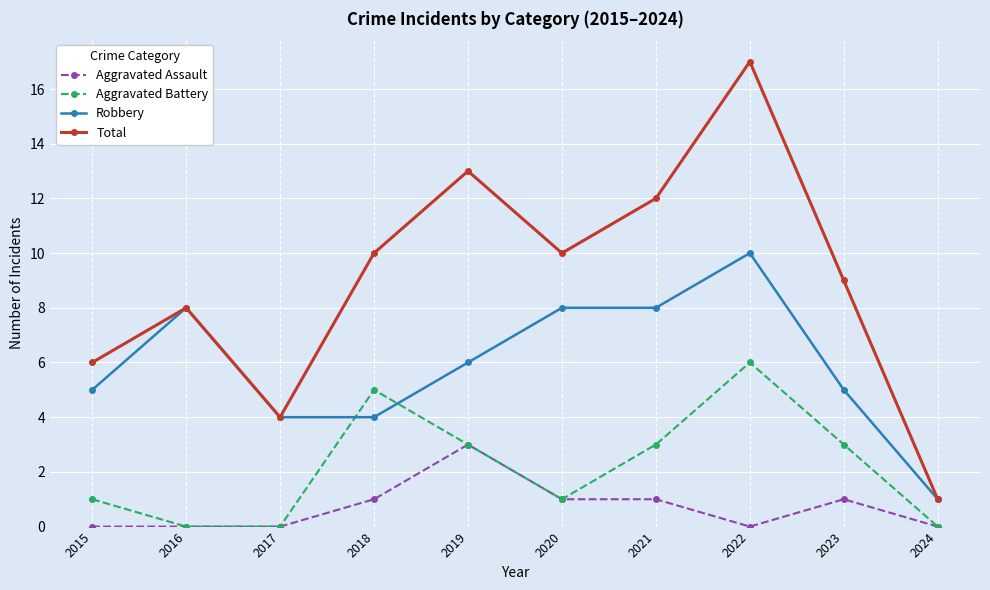

True or false: Total and Aggravated Battery intersect in this chart.

False